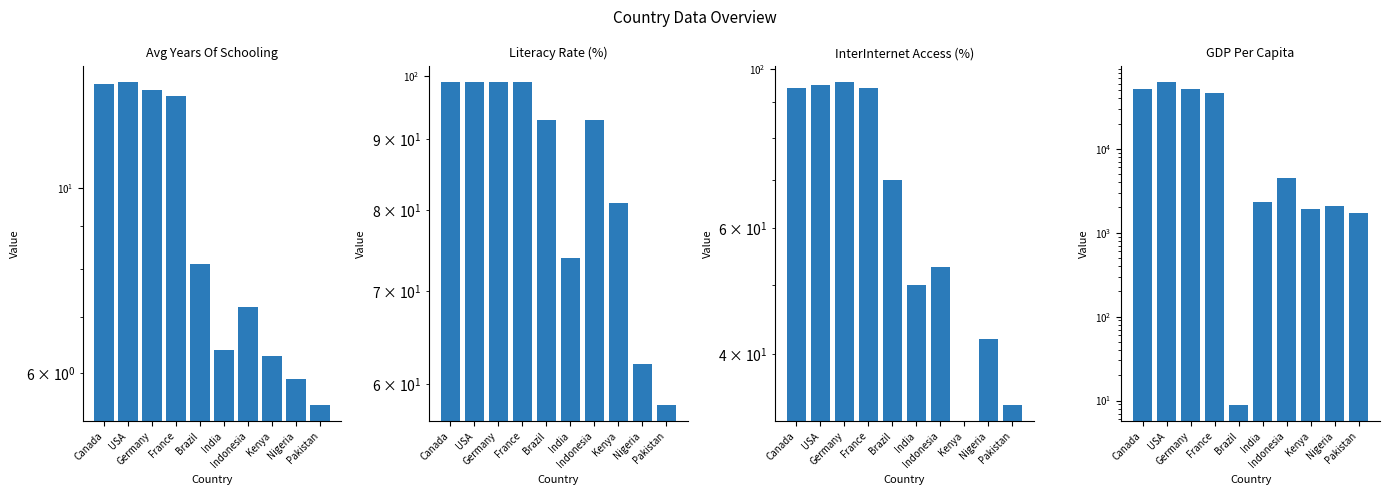

Are the bars grouped side by side (vs. stacked)?

Yes